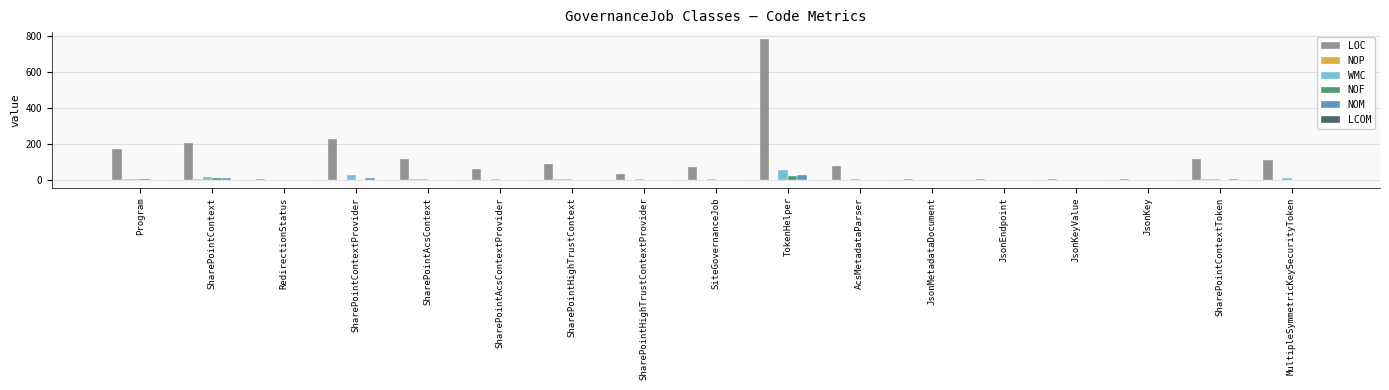

The NOF series shows 0.0 at JsonMetadataDocument. True or false?

True